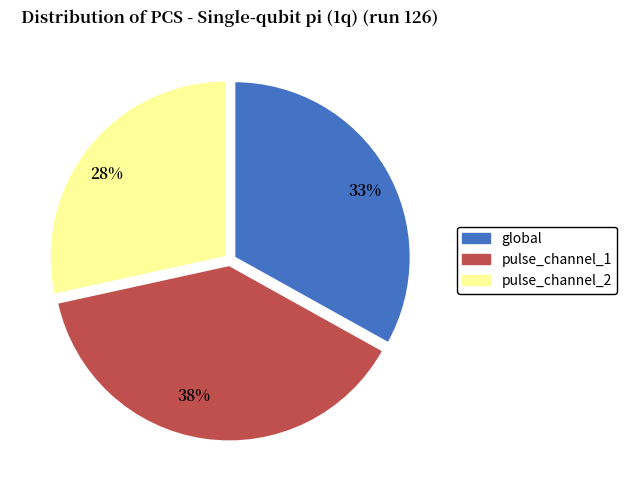

Between 38% and 28%, which is larger?

38%